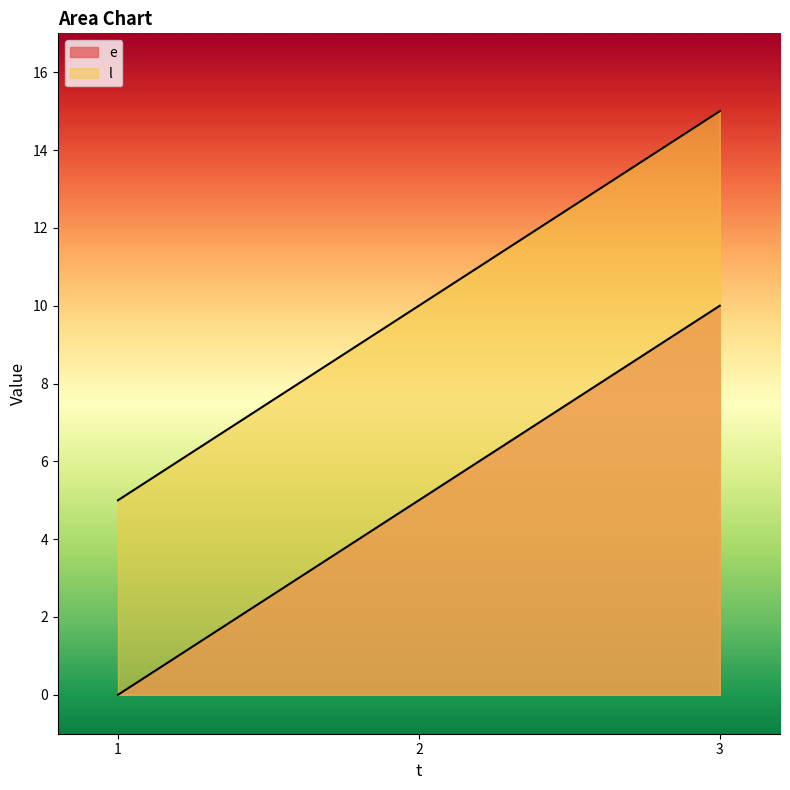

Is it true that l equals 10 at 2?

True